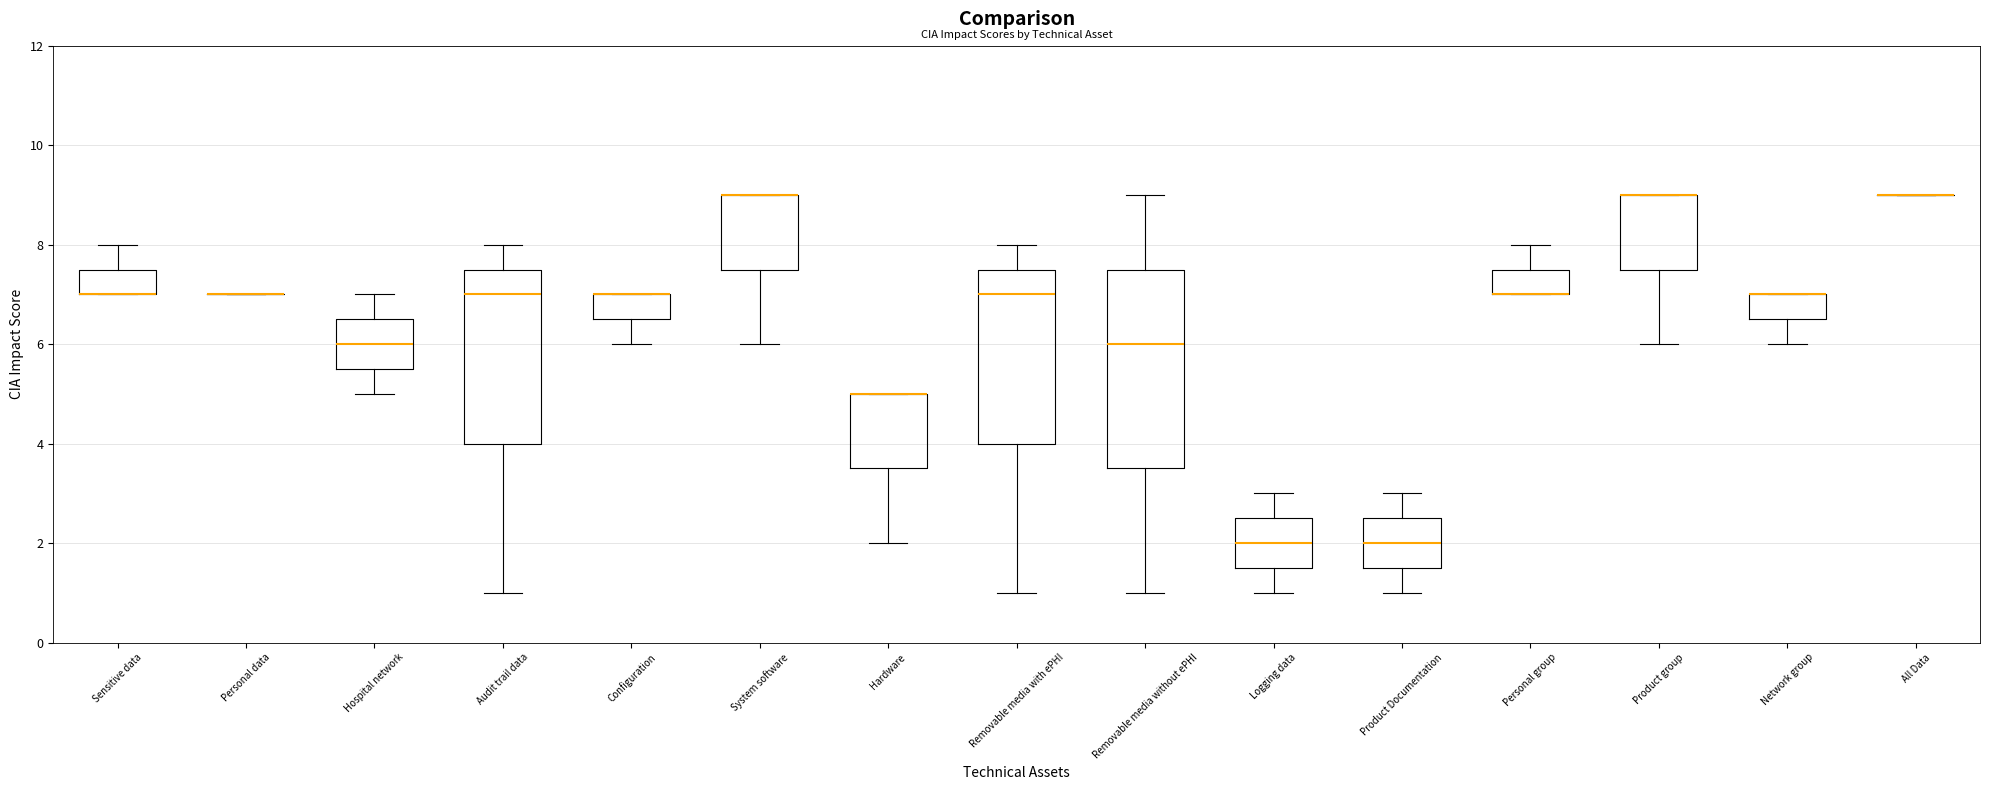

Reading left to right, read every box against the y-axis: the position of its median line, the range the box covers, and the ends of its whiskers. The values are not printed on the chart, so give them approximately, as read against the axis.

Sensitive data: median 7.0 (drawn on the box's lower edge), box 7.0 to 7.6, whiskers 7.0 to 8.0
Personal data: box collapsed to a line at 7.0, whiskers 7.0 to 7.0
Hospital network: median 6.0, box 5.6 to 6.6, whiskers 5.0 to 7.0
Audit trail data: median 7.0, box 4.0 to 7.6, whiskers 1.0 to 8.0
Configuration: median 7.0 (drawn on the box's upper edge), box 6.6 to 7.0, whiskers 6.0 to 7.0
System software: median 9.0 (drawn on the box's upper edge), box 7.6 to 9.0, whiskers 6.0 to 9.0
Hardware: median 5.0 (drawn on the box's upper edge), box 3.6 to 5.0, whiskers 2.0 to 5.0
Removable media with ePHI: median 7.0, box 4.0 to 7.6, whiskers 1.0 to 8.0
Removable media without ePHI: median 6.0, box 3.6 to 7.6, whiskers 1.0 to 9.0
Logging data: median 2.0, box 1.6 to 2.6, whiskers 1.0 to 3.0
Product Documentation: median 2.0, box 1.6 to 2.6, whiskers 1.0 to 3.0
Personal group: median 7.0 (drawn on the box's lower edge), box 7.0 to 7.6, whiskers 7.0 to 8.0
Product group: median 9.0 (drawn on the box's upper edge), box 7.6 to 9.0, whiskers 6.0 to 9.0
Network group: median 7.0 (drawn on the box's upper edge), box 6.6 to 7.0, whiskers 6.0 to 7.0
All Data: box collapsed to a line at 9.0, whiskers 9.0 to 9.0